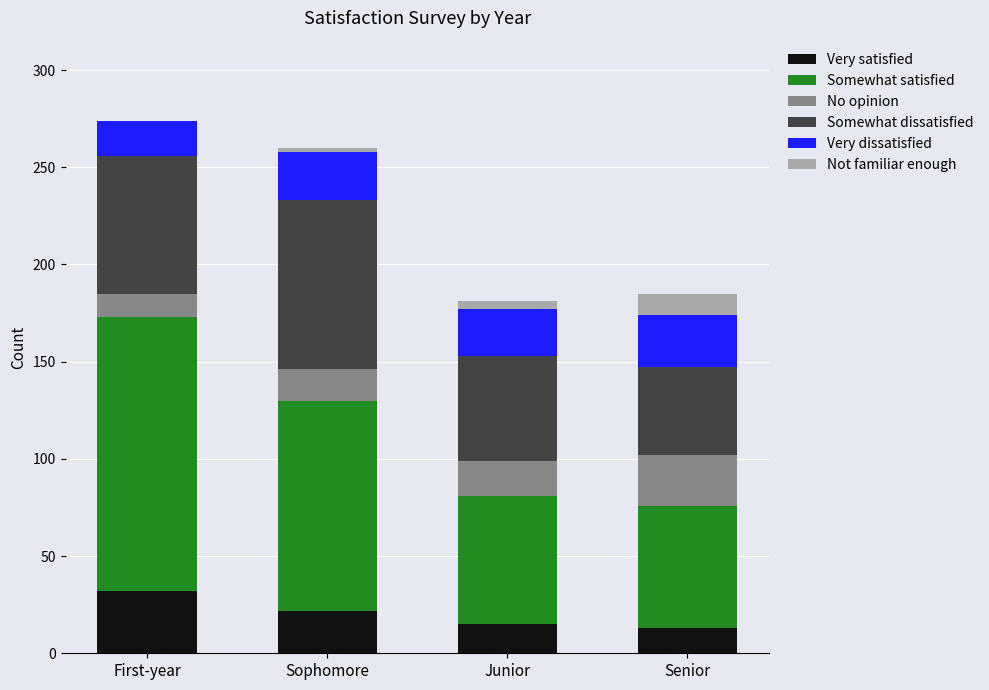

At which label does Very satisfied reach its peak?

First-year